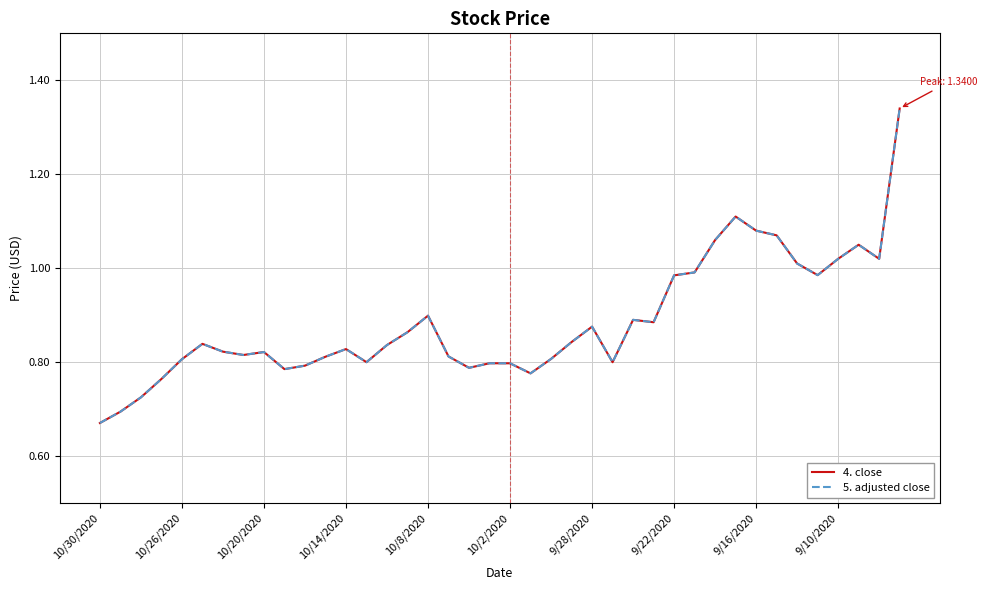

What is the value of the 4. close point at the 12th from the left?

0.8